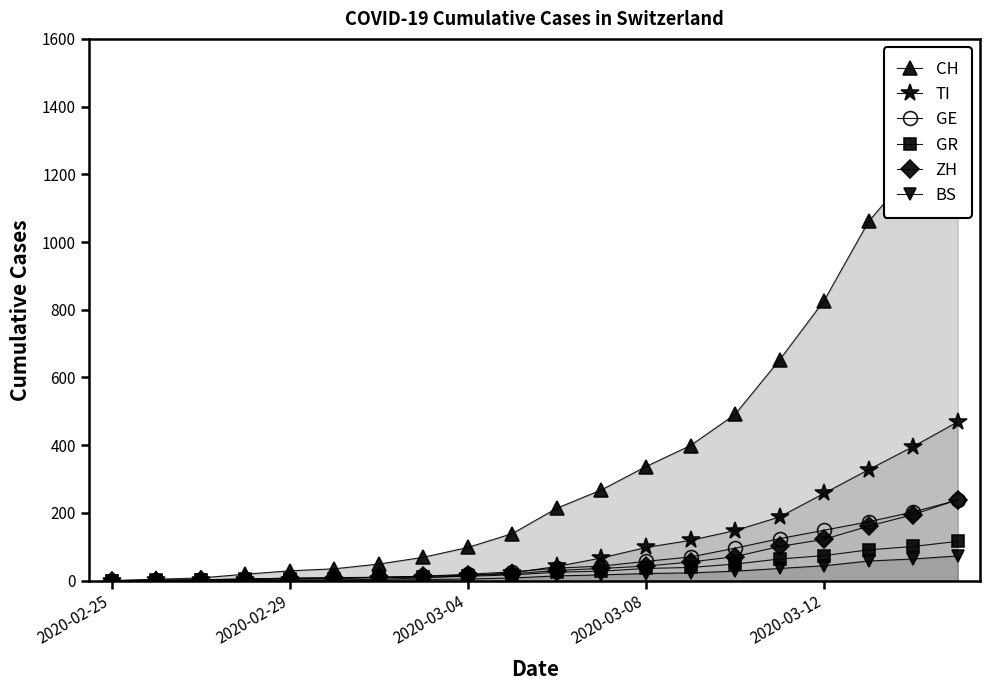

Between 18 and 17, which is larger?

18